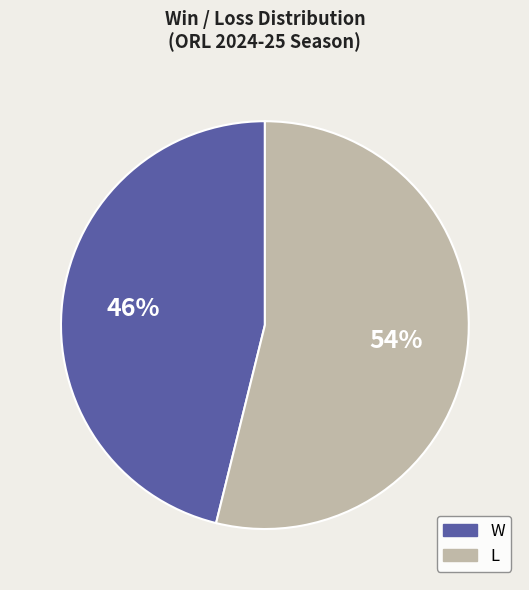

Approximately how many times larger is the value at W compared to L?

0.9